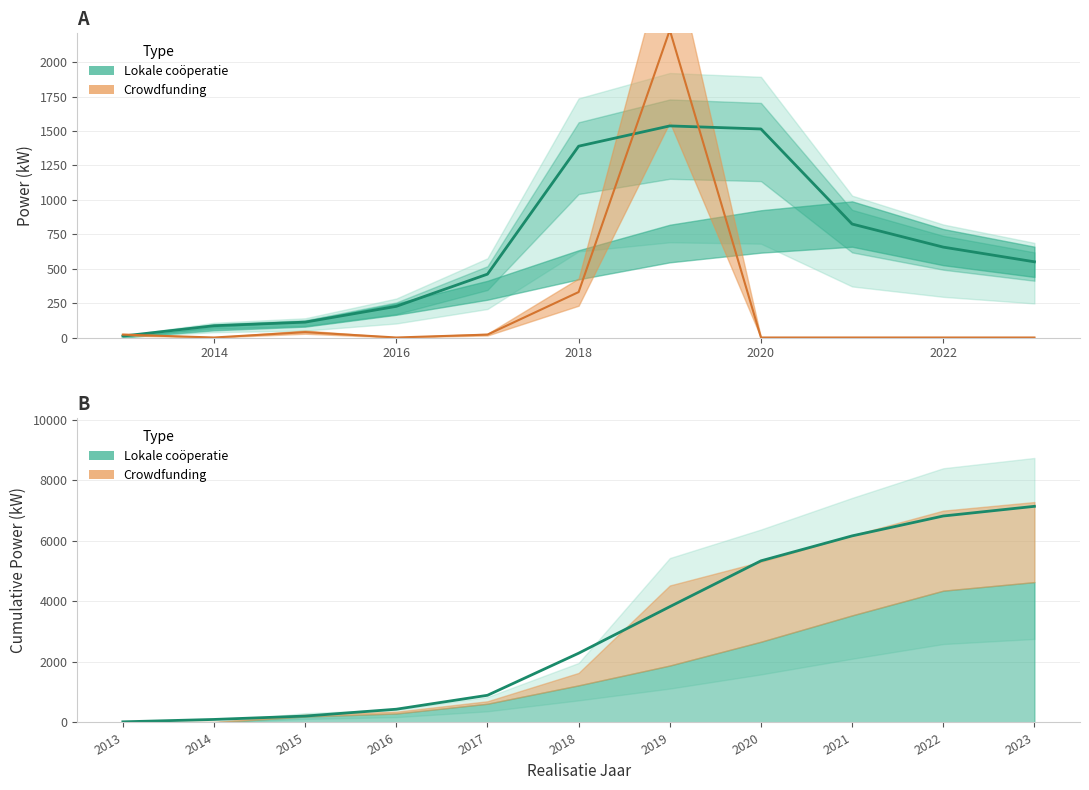

What is the label of the 2nd point from the left?

2014